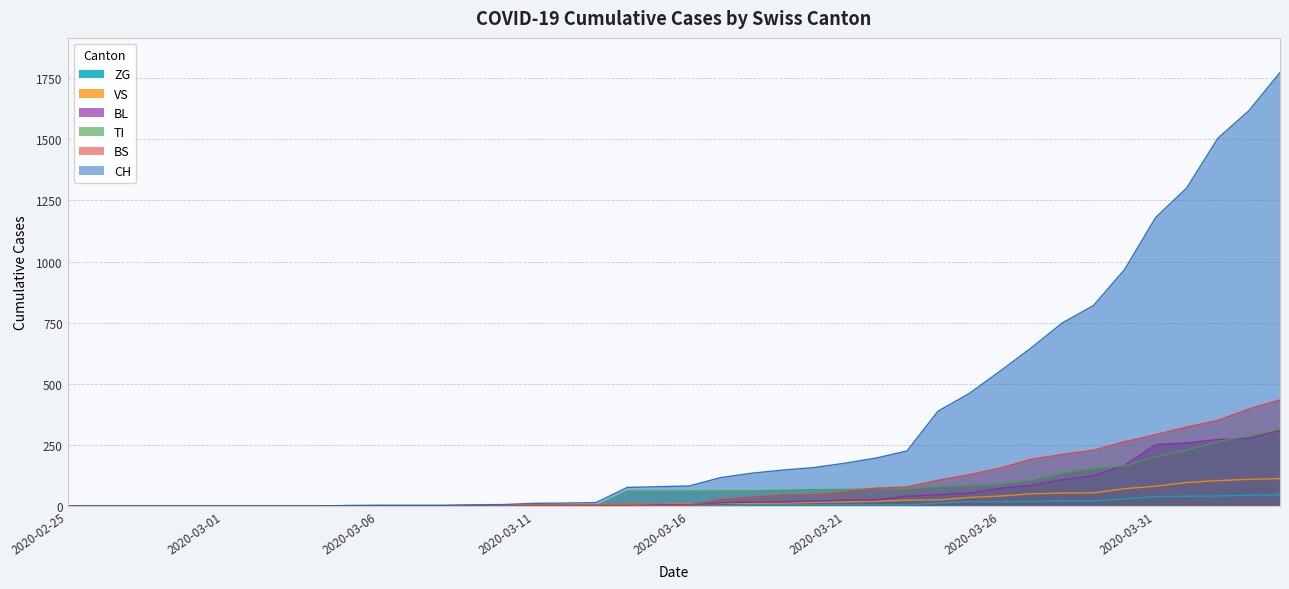

Where is the first local minimum for BS?

2020-03-15